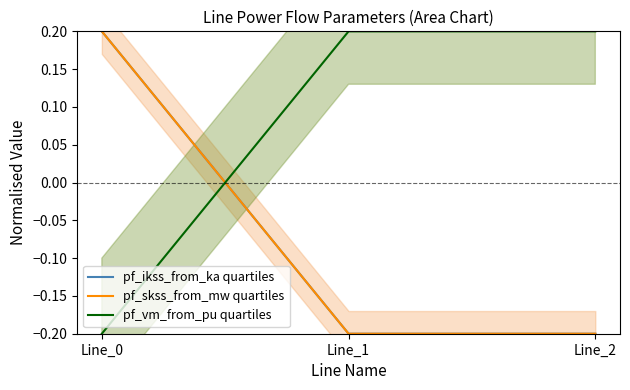

Is this an area chart (filled region under the line)?

No